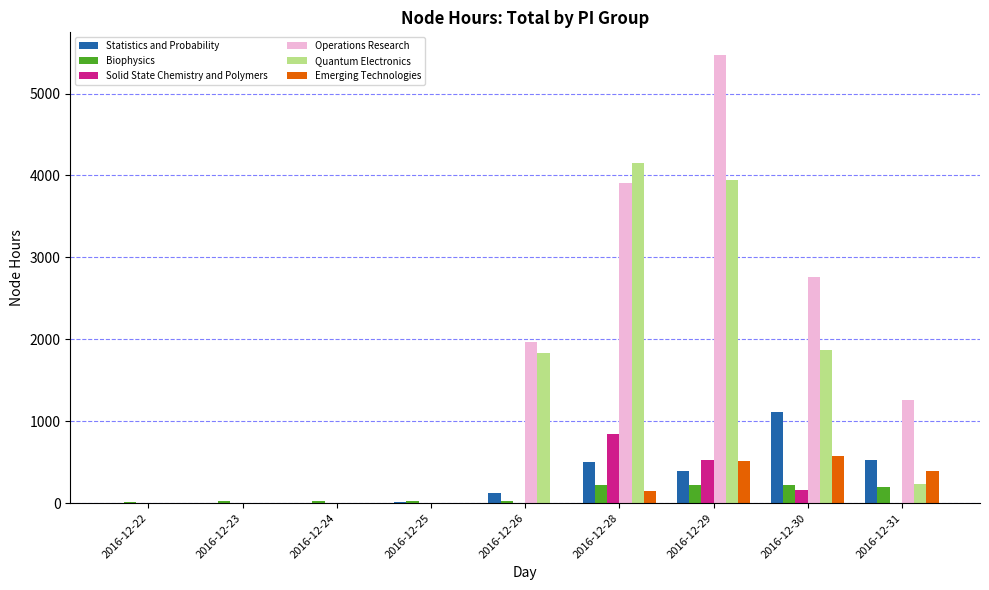

What is the total value across all series at 2016-12-30?

6696.5